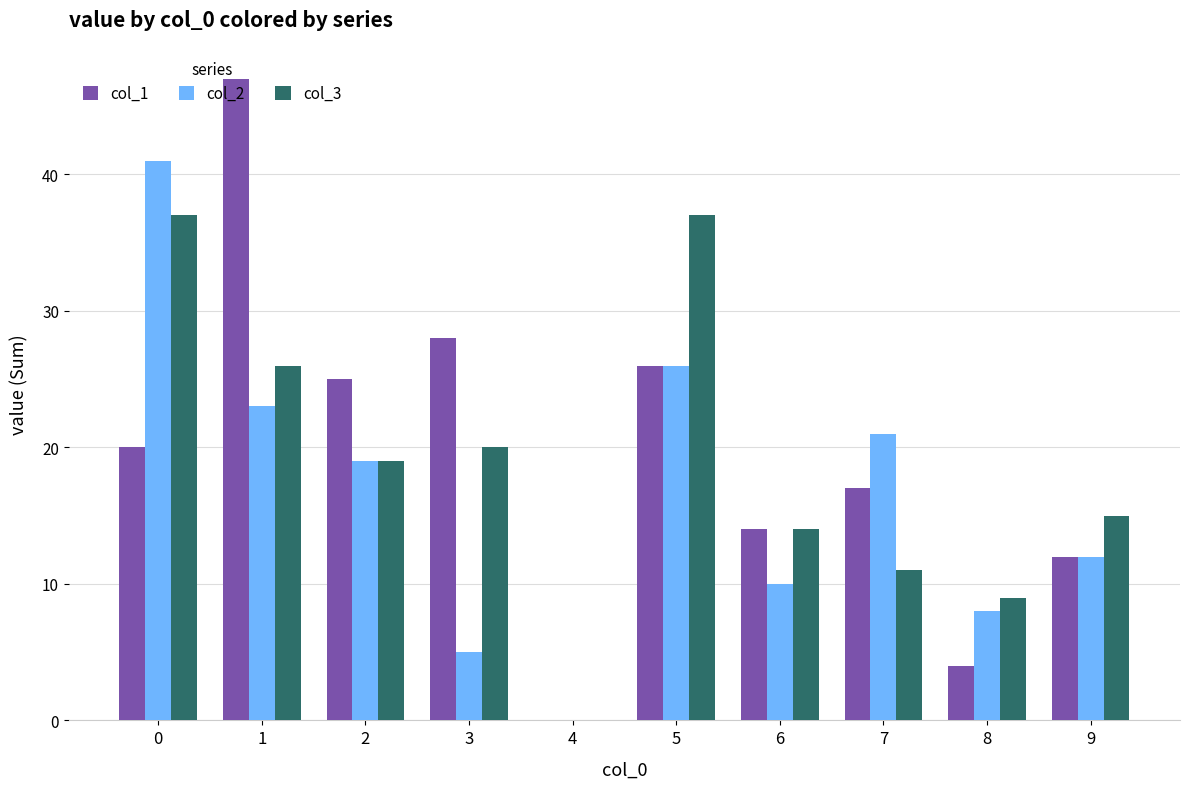

Reading right to left, transcribe all the data shown in this chart.

col_1: 9=12	8=4	7=17	6=14	5=26	4=0	3=28	2=25	1=47	0=20
col_2: 9=12	8=8	7=21	6=10	5=26	4=0	3=5	2=19	1=23	0=41
col_3: 9=15	8=9	7=11	6=14	5=37	4=0	3=20	2=19	1=26	0=37